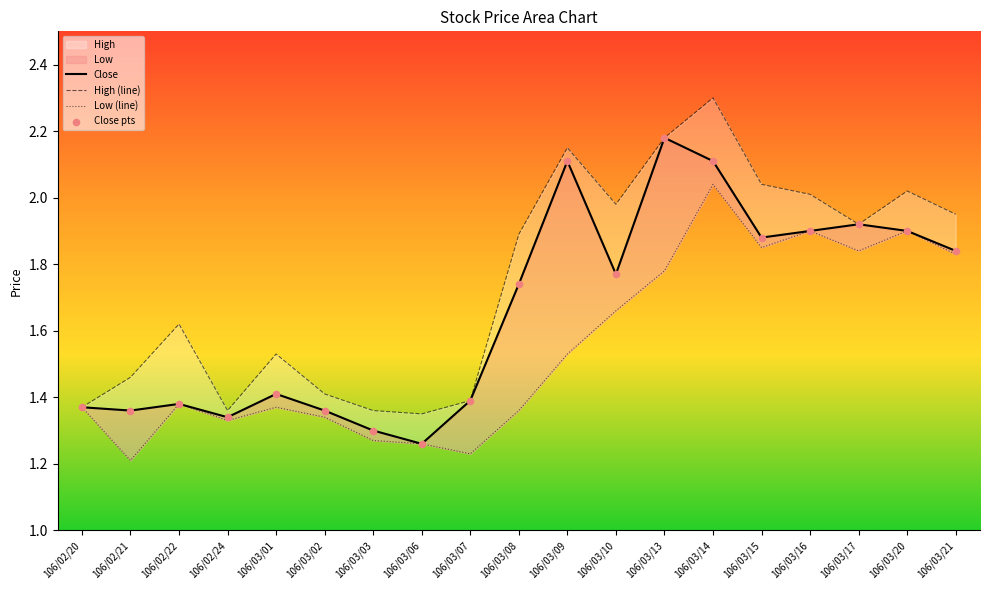

At which category is the sum across all series the highest?

106/03/14